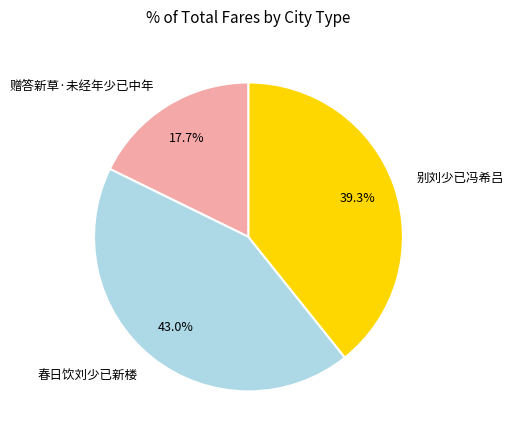

To the nearest percent, what is the average slice percentage?

33%